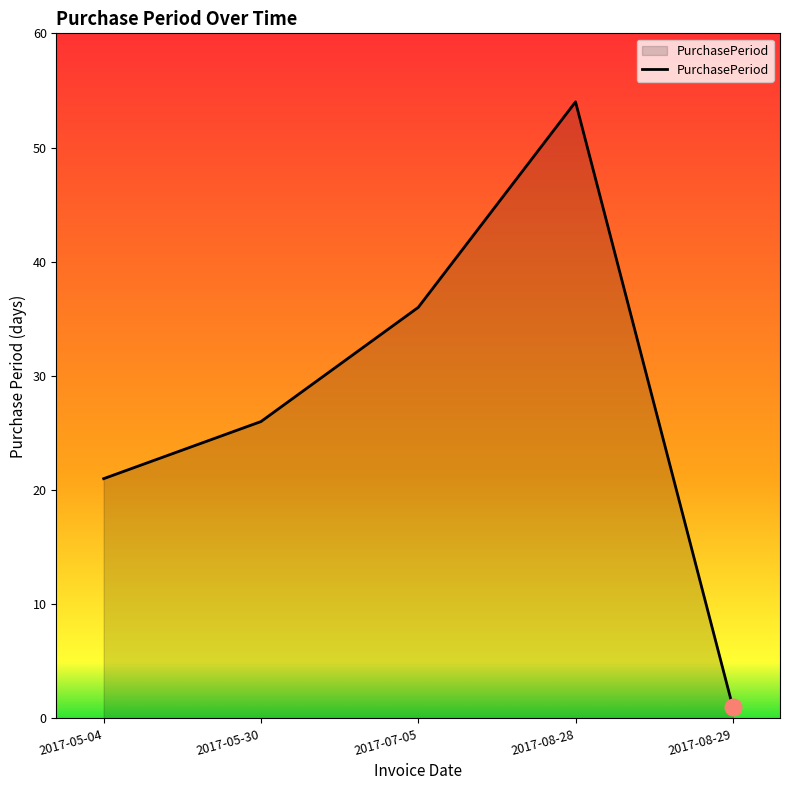

What is the ratio of the value at 2017-08-28 to the value at 2017-05-30?

2.1